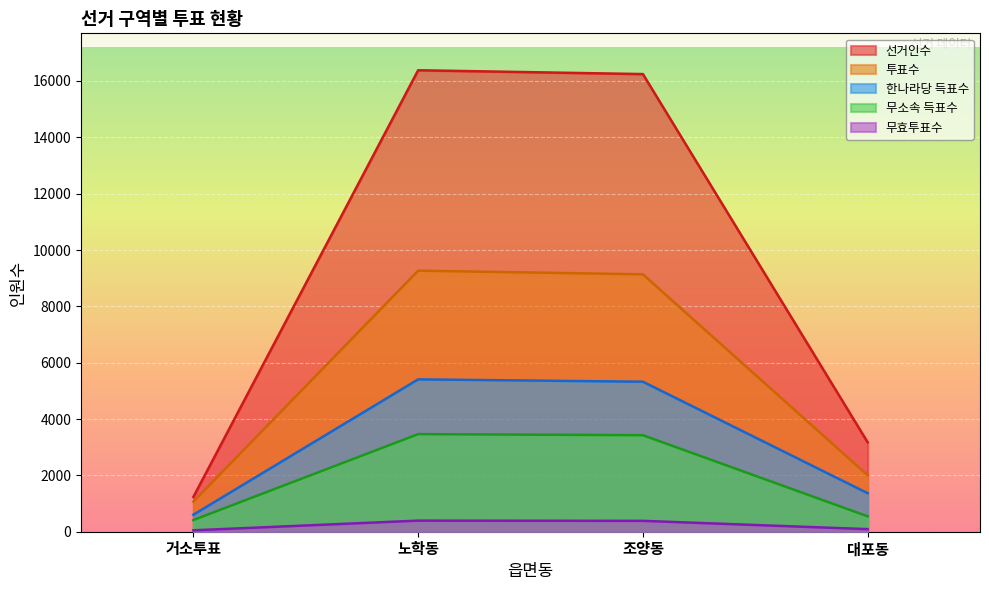

Is it true that 한나라당 득표수 equals 453 at 대포동?

False